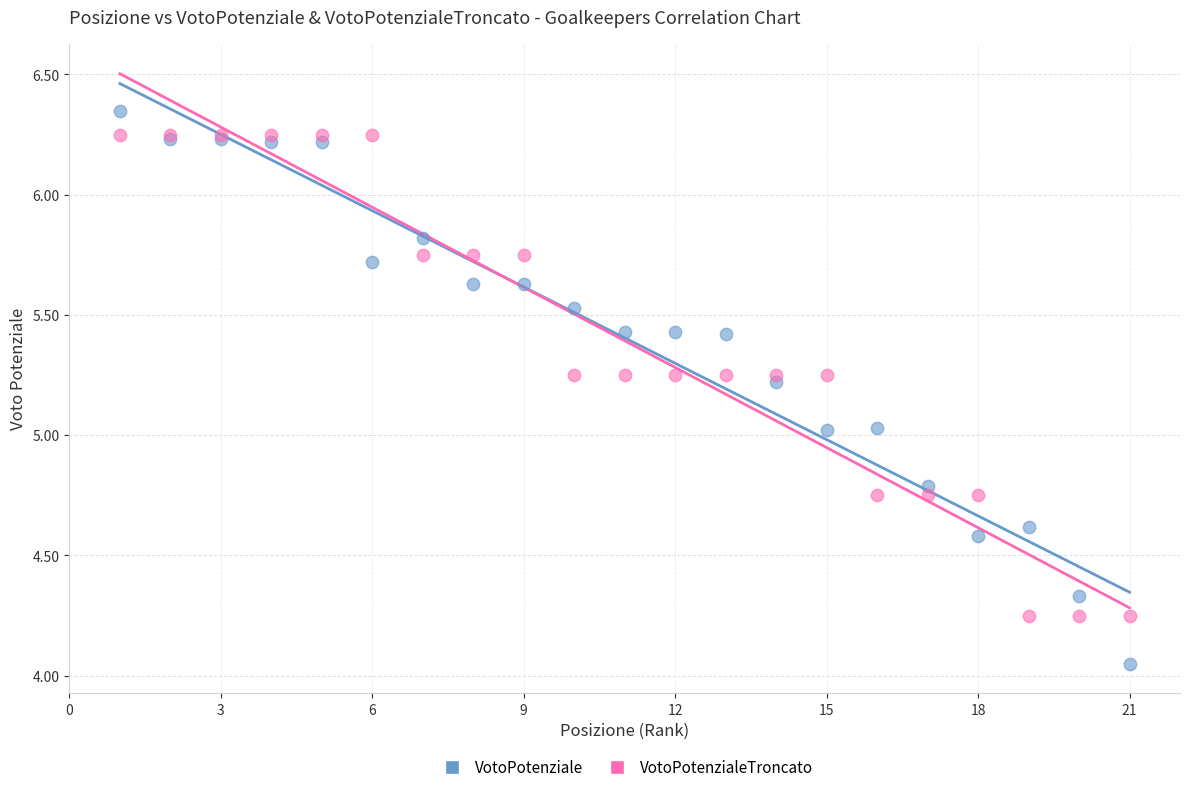

Which series reaches the maximum Y coordinate?

VotoPotenziale